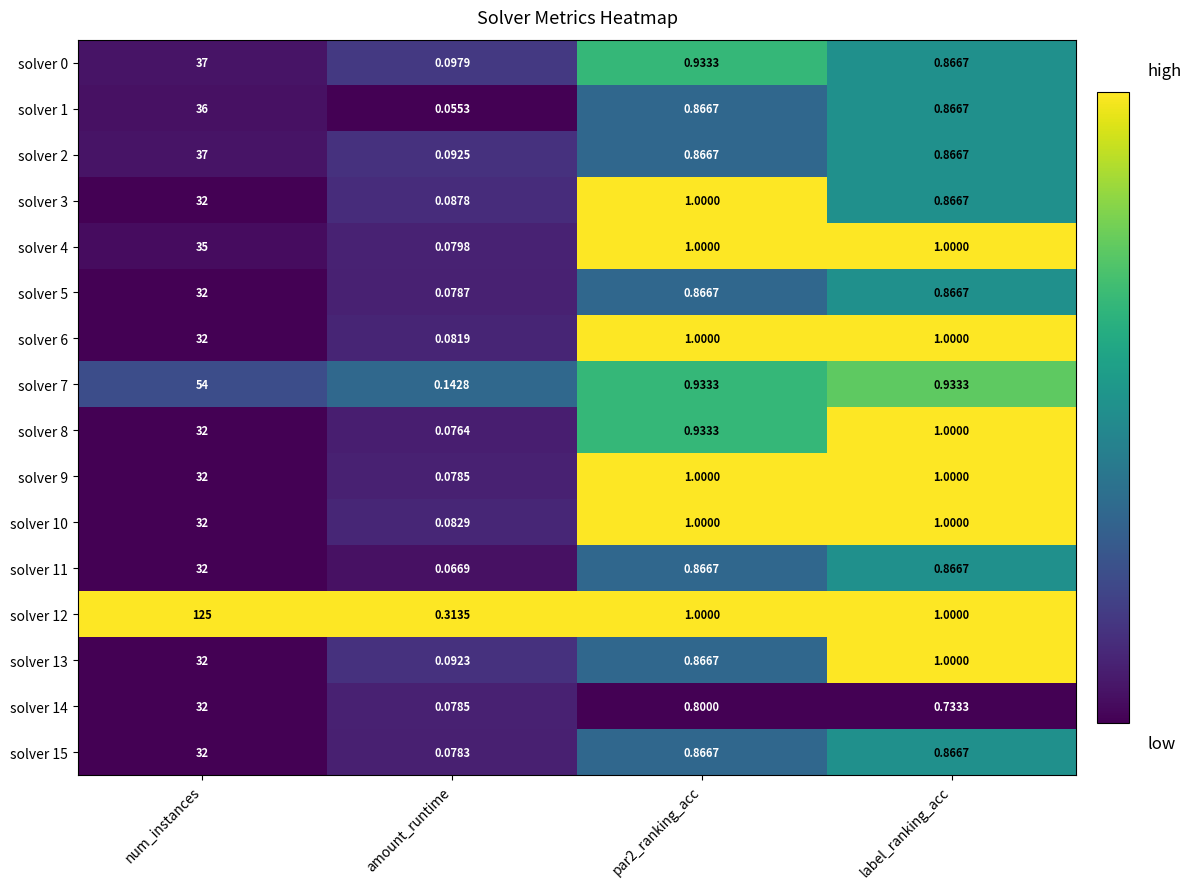

Which label corresponds to the smallest value in the chart?

amount_runtime